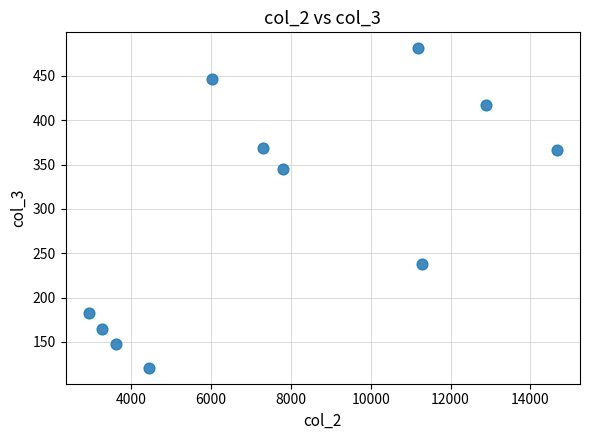

What Y value in the scatter plot is closest to 301?

344.8